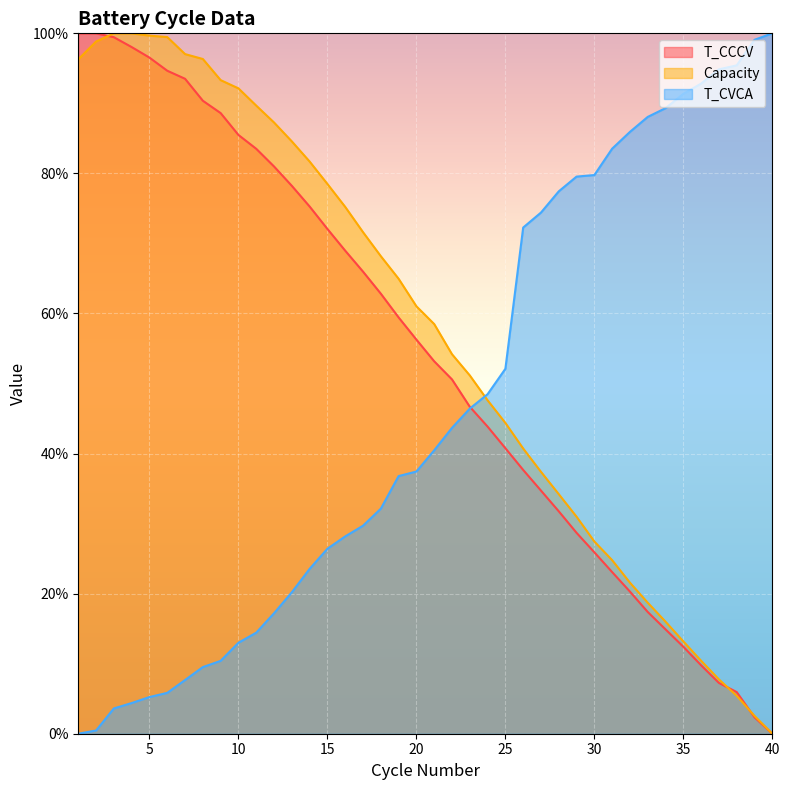

At which label is Capacity closest to 50?

23